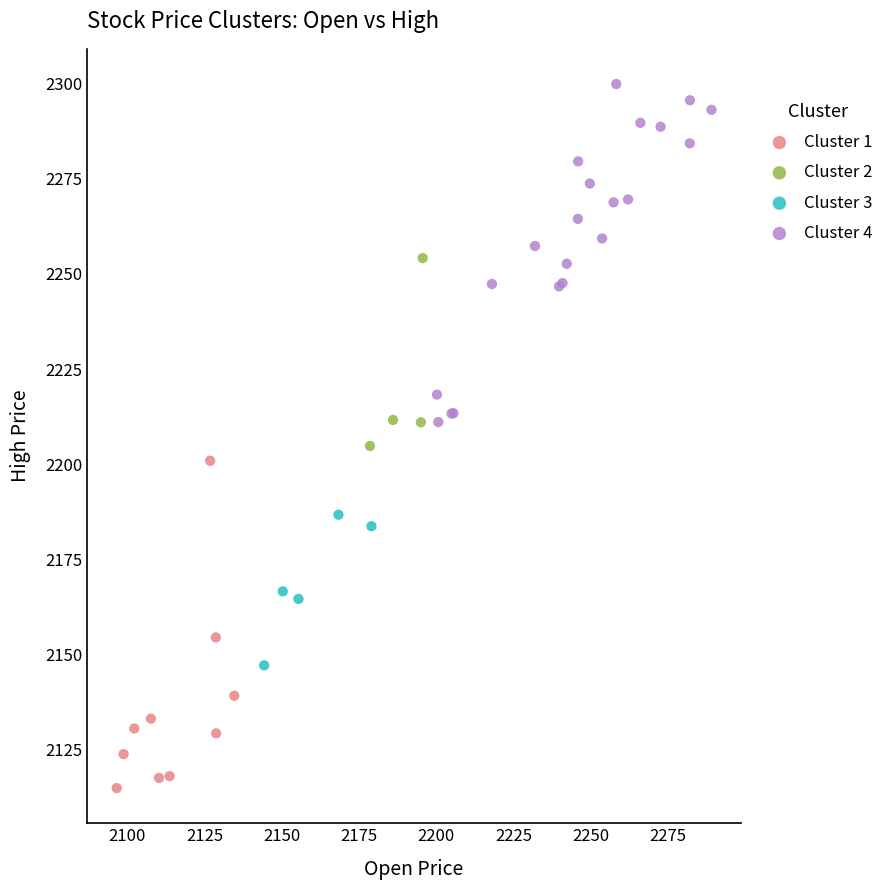

Which series contains the highest Y value?

Cluster 4